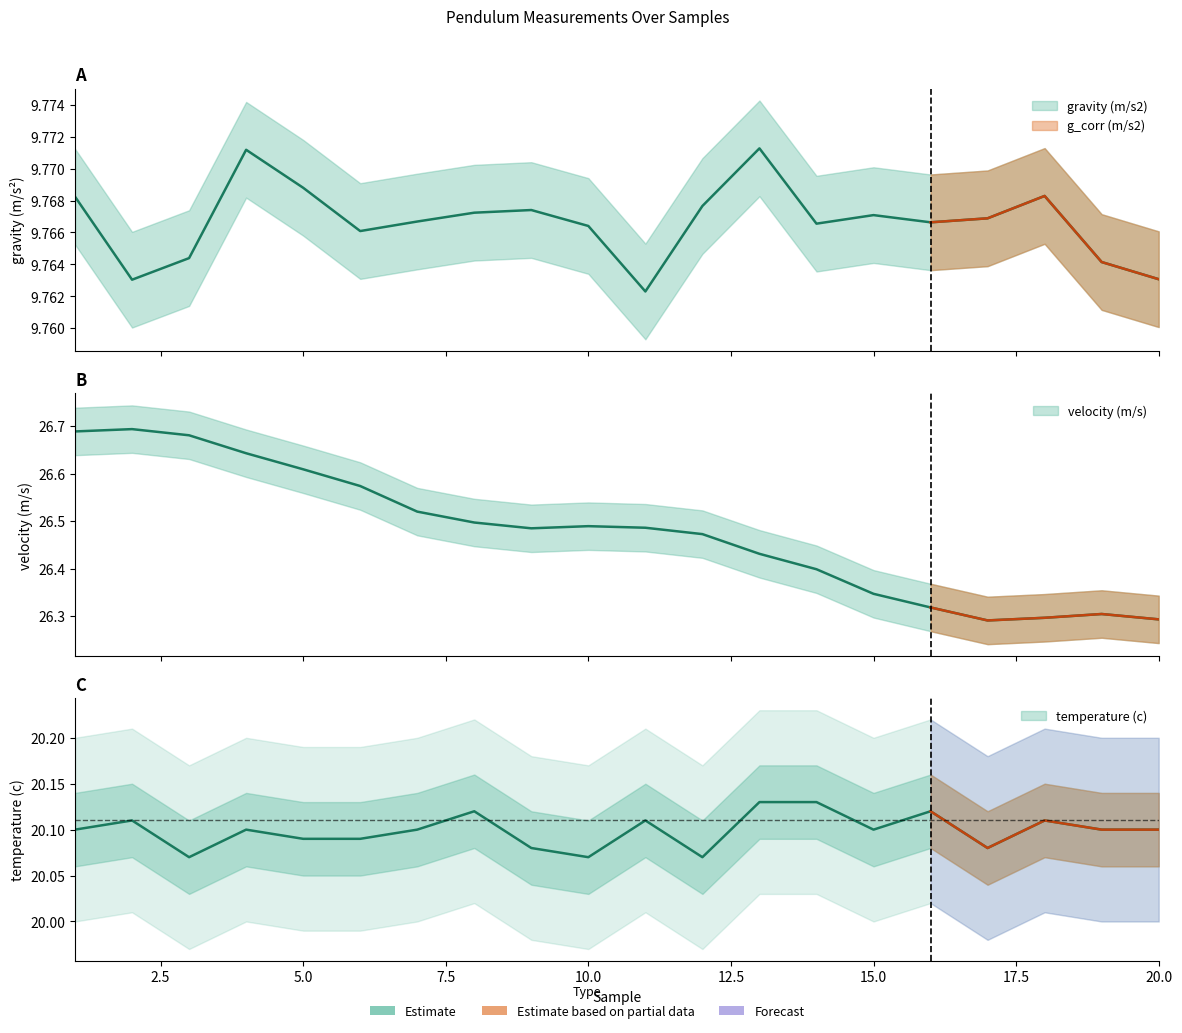

True or false: temperature (c) and velocity (m/s) intersect in this chart.

False